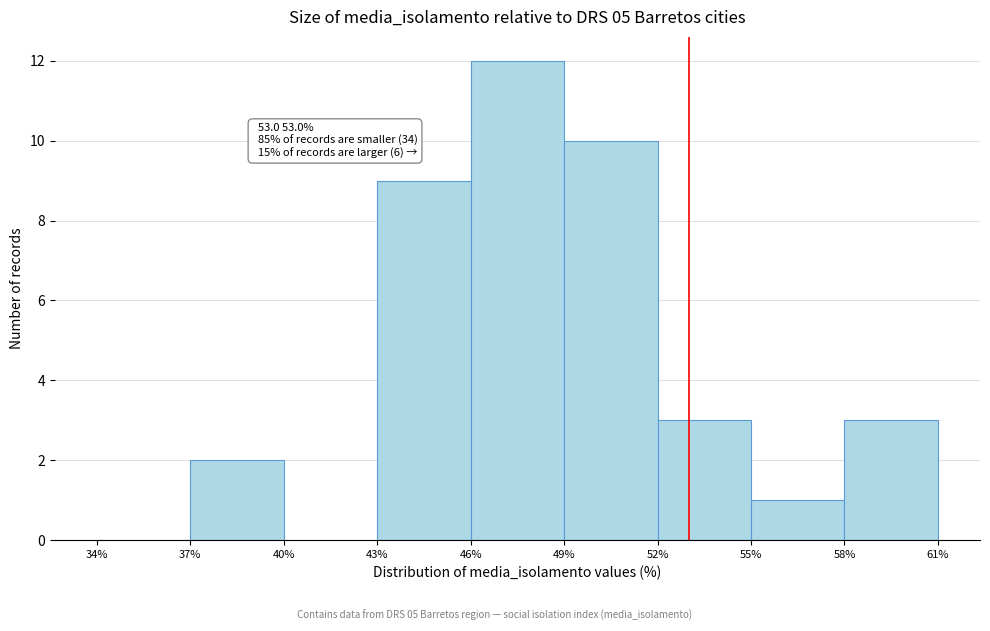

Which range on the x-axis has the tallest bar?

46% to 49%